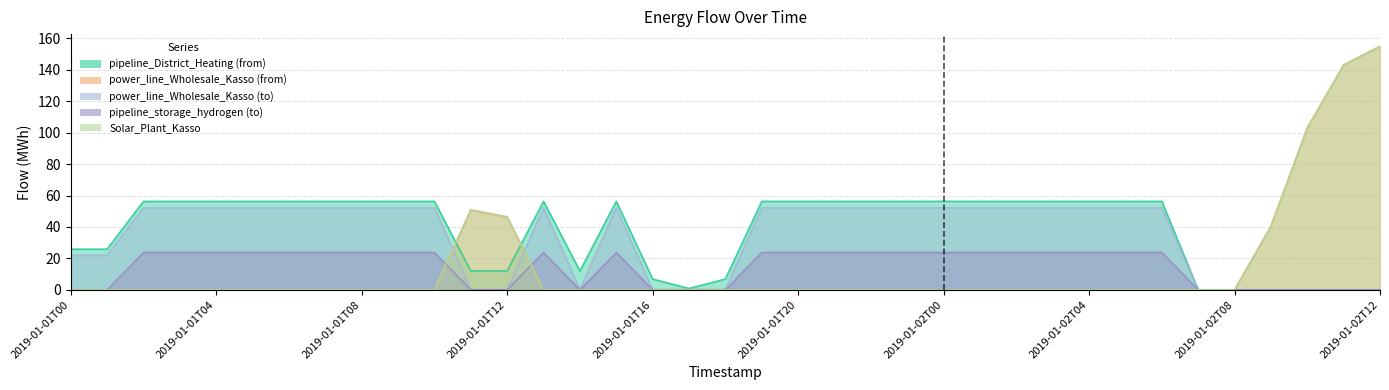

Reading right to left, transcribe all the data shown in this chart.

pipeline_District_Heating (from): 0.0	0.0	0.0	0.0	0.0	0.0	56.3	56.3	56.3	56.3	56.3	56.3	56.3	56.3	56.3	56.3	56.3	56.3	6.9	0.9	6.9	56.3	12.0	56.3	12.0	12.0	56.3	56.3	56.3	56.3	56.3	56.3	56.3	56.3	56.3	25.9	25.9
power_line_Wholesale_Kasso (from): 155.0	143.2	103.1	40.4	0.0	0.0	0.0	0.0	0.0	0.0	0.0	0.0	0.0	0.0	0.0	0.0	0.0	0.0	0.0	0.0	0.0	0.0	0.0	0.0	46.3	50.9	0.0	0.0	0.0	0.0	0.0	0.0	0.0	0.0	0.0	0.0	0.0
power_line_Wholesale_Kasso (to): 0.0	0.0	0.0	0.0	0.0	0.0	52.2	52.2	52.2	52.2	52.2	52.2	52.2	52.2	52.2	52.2	52.2	52.2	0.2	0.1	0.2	52.2	0.2	52.2	0.0	0.0	52.2	52.2	52.2	52.2	52.2	52.2	52.2	52.2	52.2	22.0	22.0
pipeline_storage_hydrogen (to): 0.0	0.0	0.0	0.0	0.0	0.0	23.8	23.8	23.8	23.8	23.8	23.8	23.8	23.8	23.8	23.8	23.8	23.8	0.0	0.0	0.0	23.8	0.0	23.8	0.0	0.0	23.8	23.8	23.8	23.8	23.8	23.8	23.8	23.8	23.8	0.0	0.0
Solar_Plant_Kasso: 155.0	143.2	103.1	40.4	0.0	0.0	0.0	0.0	0.0	0.0	0.0	0.0	0.0	0.0	0.0	0.0	0.0	0.0	0.0	0.0	0.0	0.0	0.0	0.0	46.5	51.1	0.0	0.0	0.0	0.0	0.0	0.0	0.0	0.0	0.0	0.0	0.0